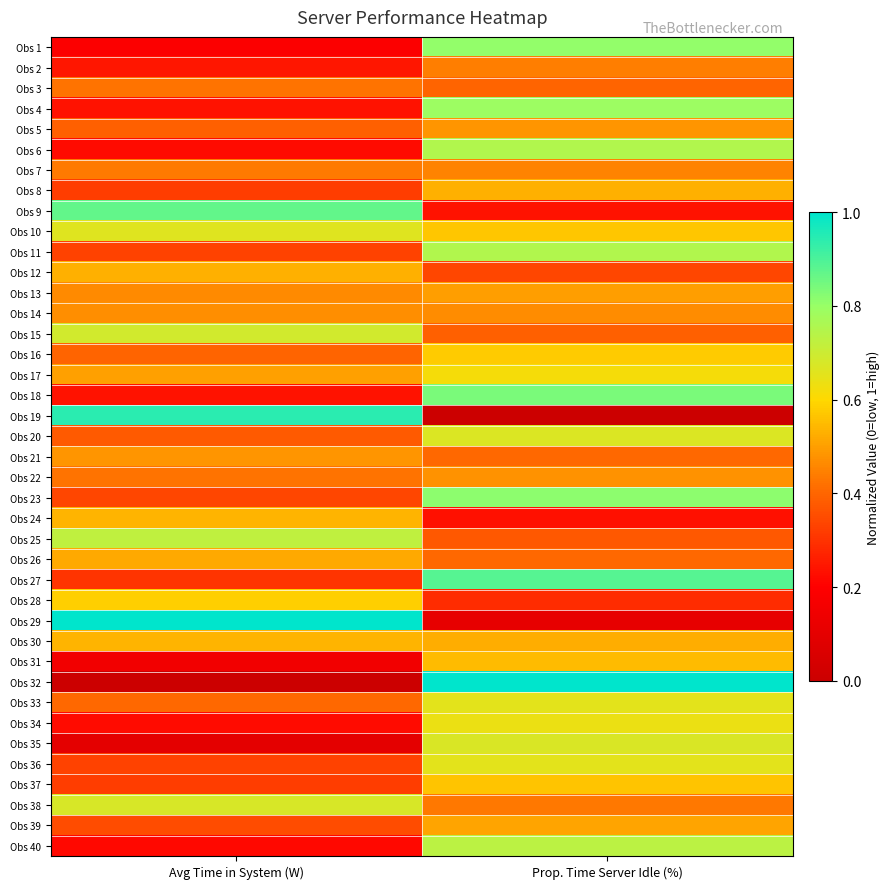

What is the difference between the highest and lowest values at Prop. Time Server Idle (%)?

1.0